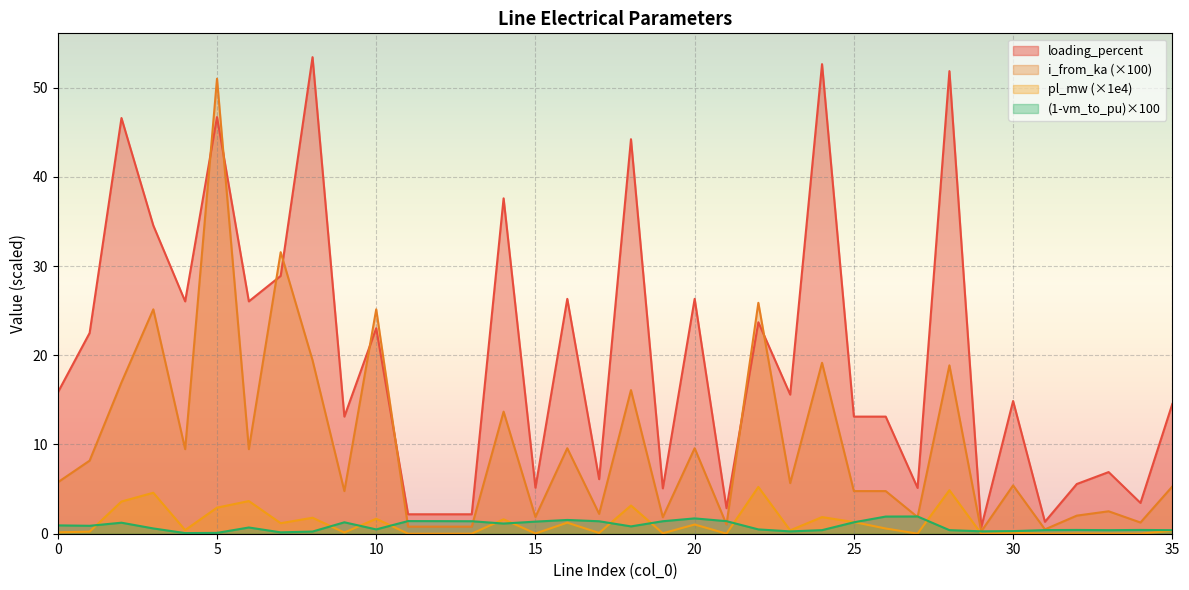

How many times do vm_to_pu and i_from_ka cross each other?

8